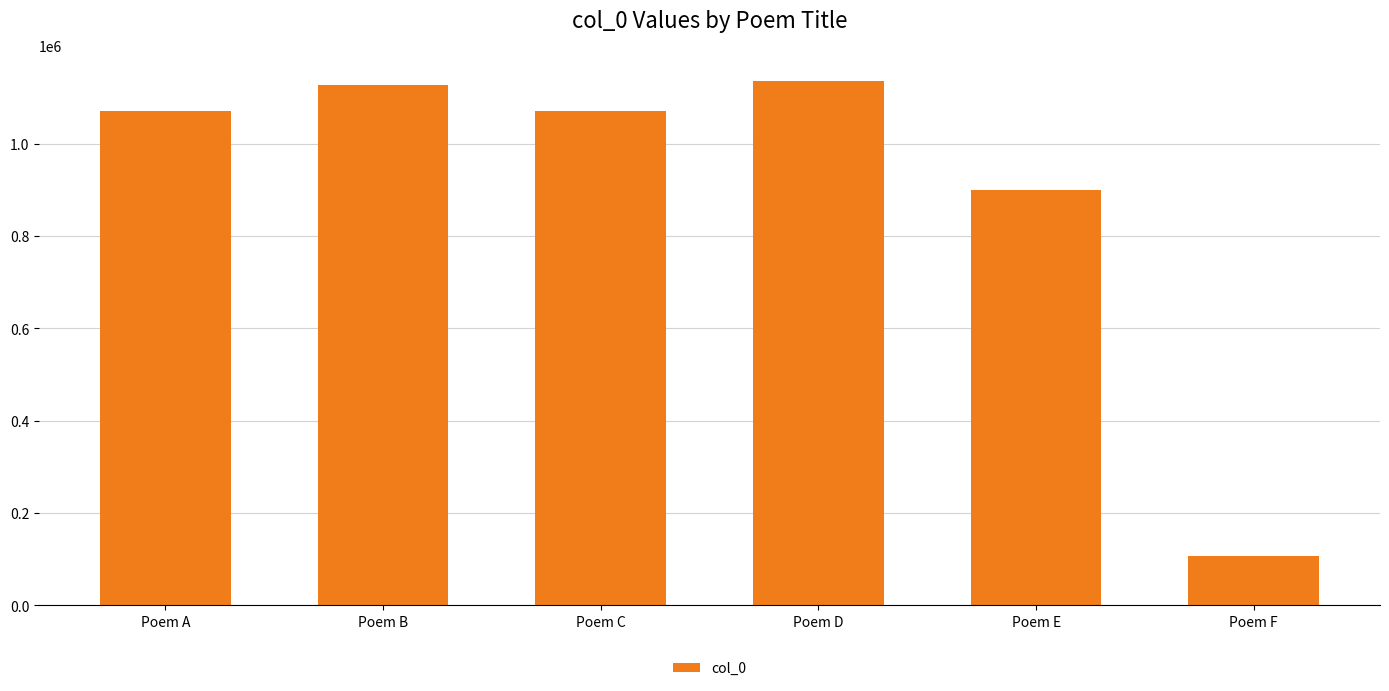

What is the value of the 6th bar from the left?

108041